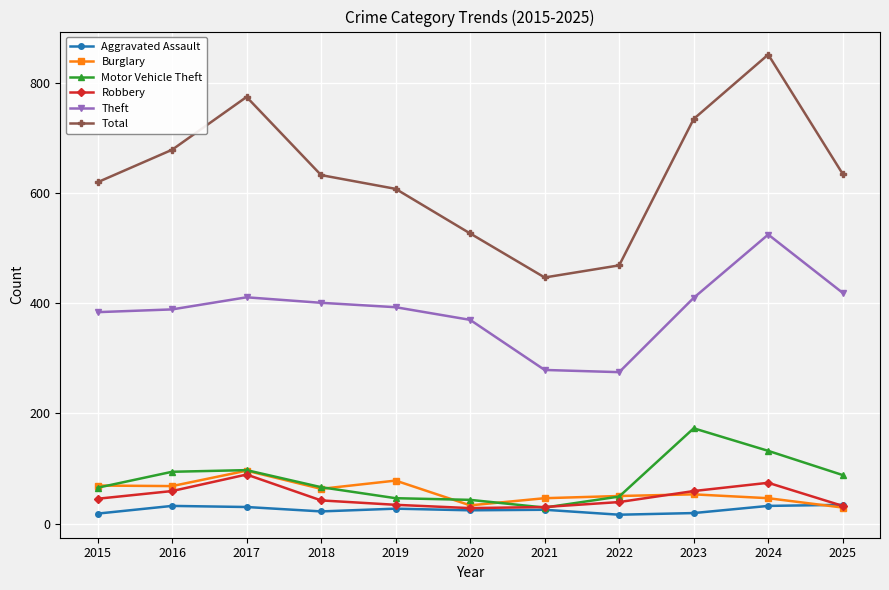

Count the number of data series in this chart.

6